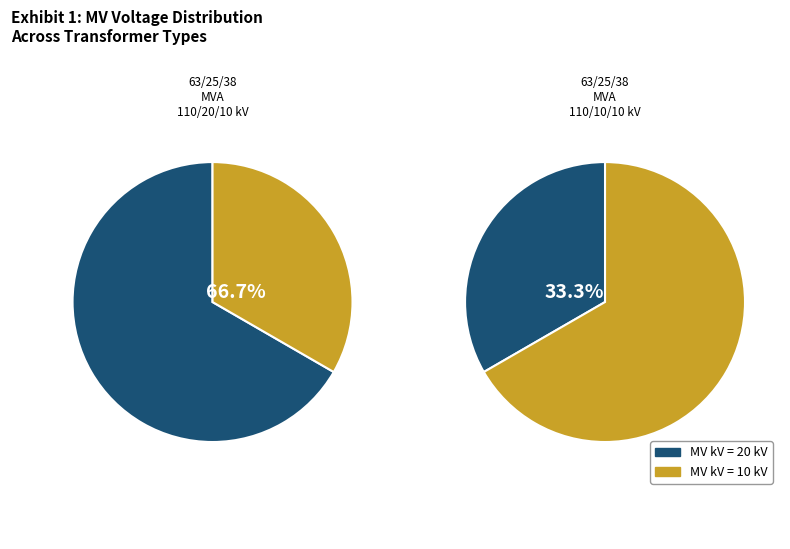

The 63/25/38 MVA 110/10/10 kV slice represents 24% of the pie. True or false?

False